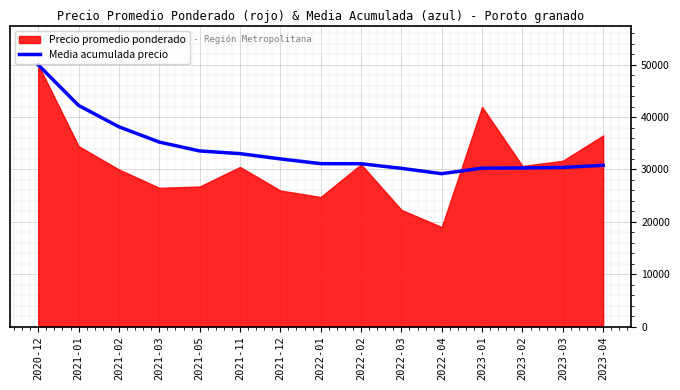

The chart shows a value of 11265.4 at 2021-01. True or false?

False